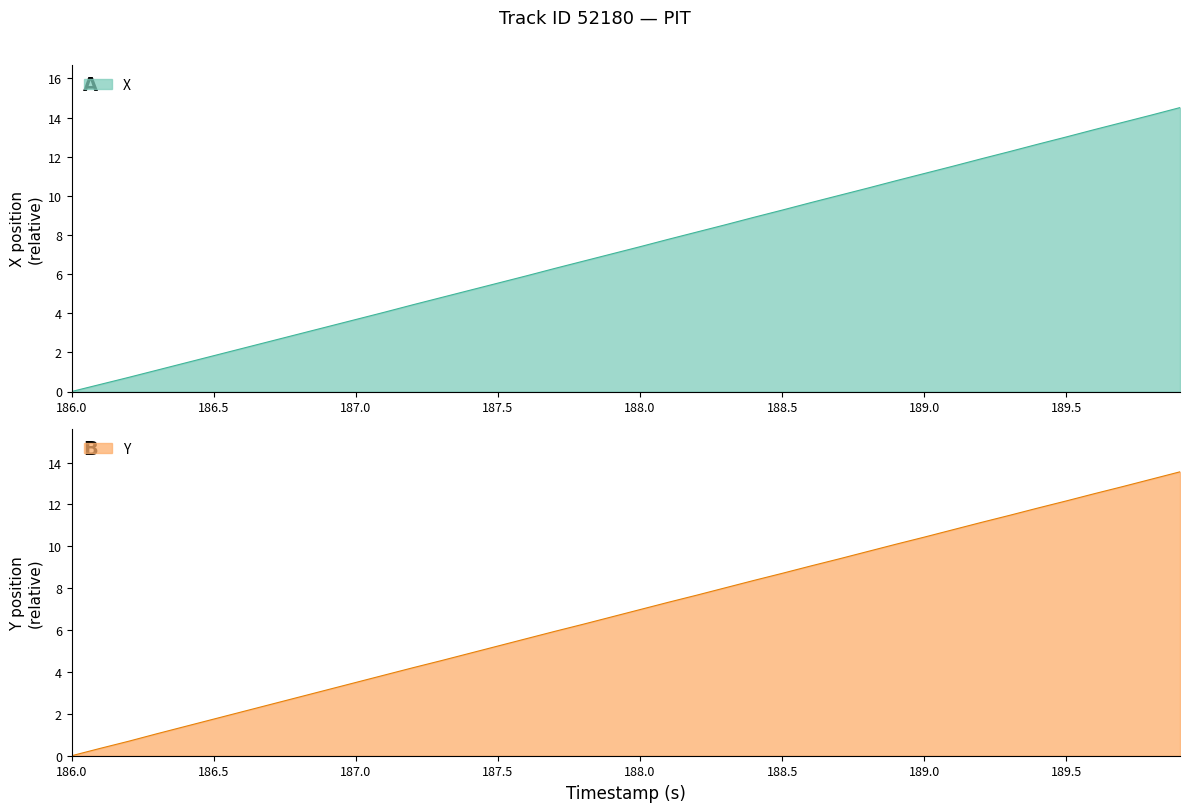

The X series shows 11.1 at 189.0. True or false?

True